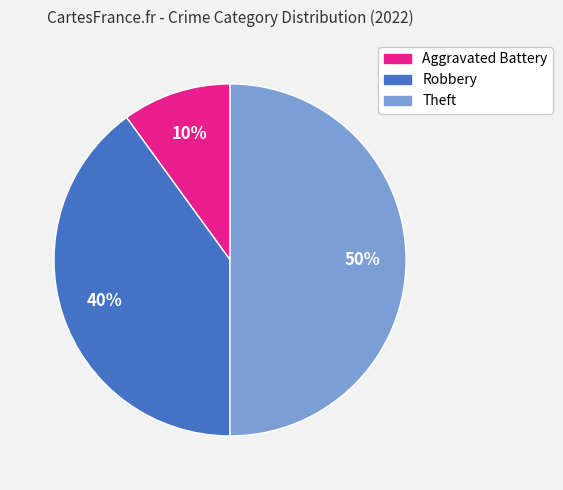

Does Aggravated Battery account for over 50% of the chart?

No